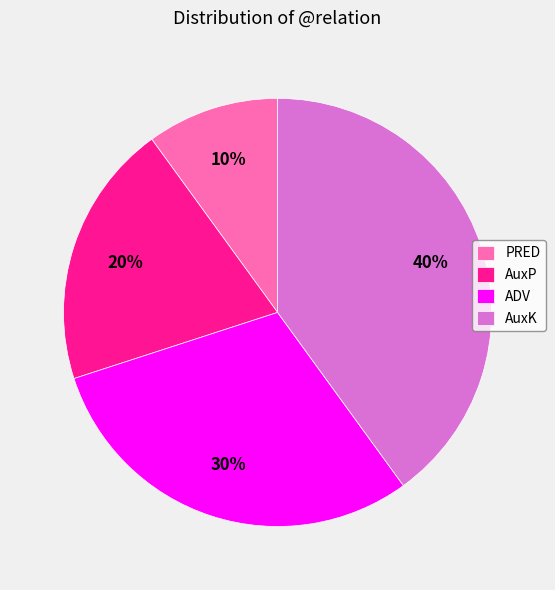

Which slice is the smallest?

PRED